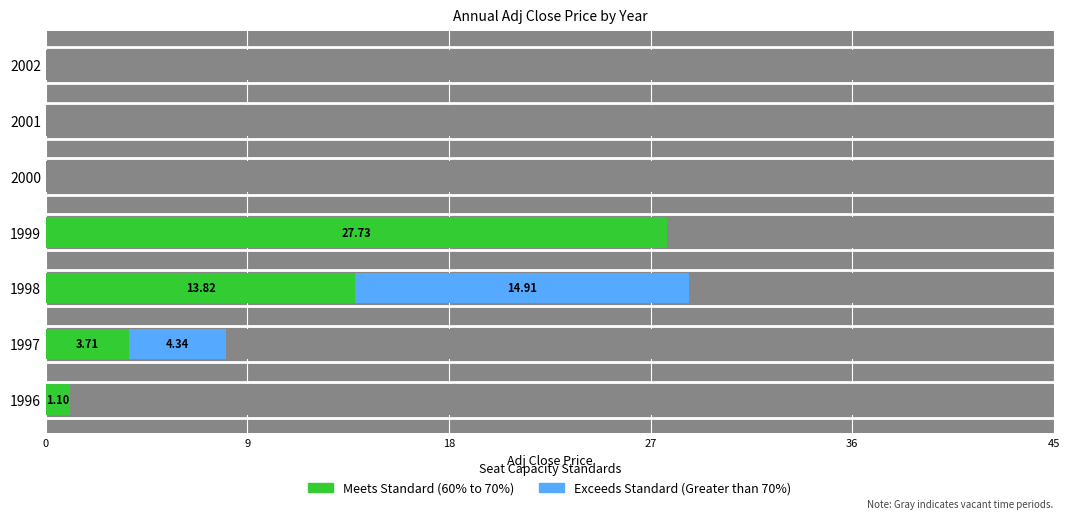

Is the value of Exceeds Standard (Greater than 70%) at 2002 greater than the value of Meets Standard (60% to 70%) at 1997?

No